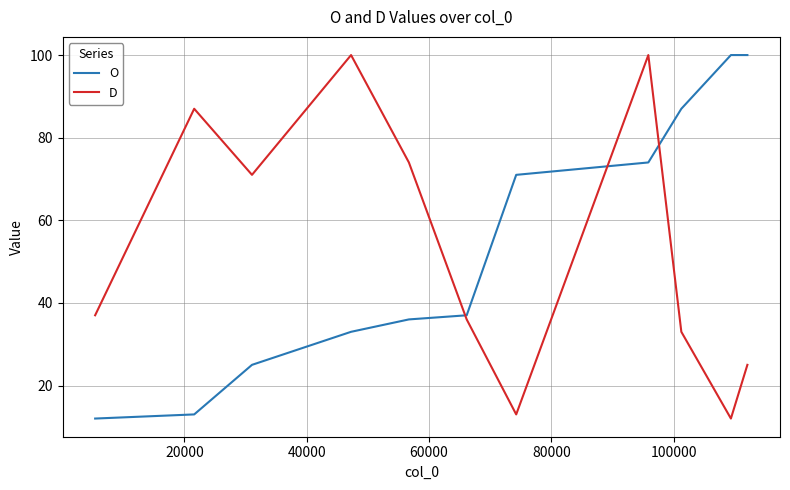

What is the maximum value for O?

100